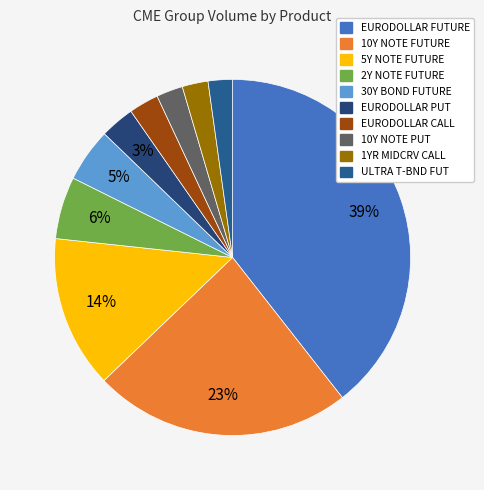

Is it true that 30Y BOND FUTURE is 1% of the pie?

False